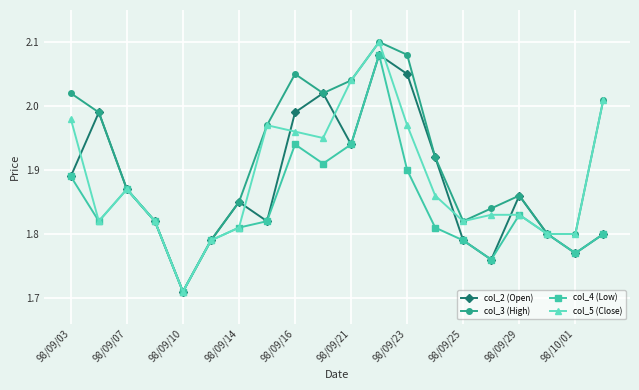

How many interior local peaks does the col_2 (Open) series have?

5